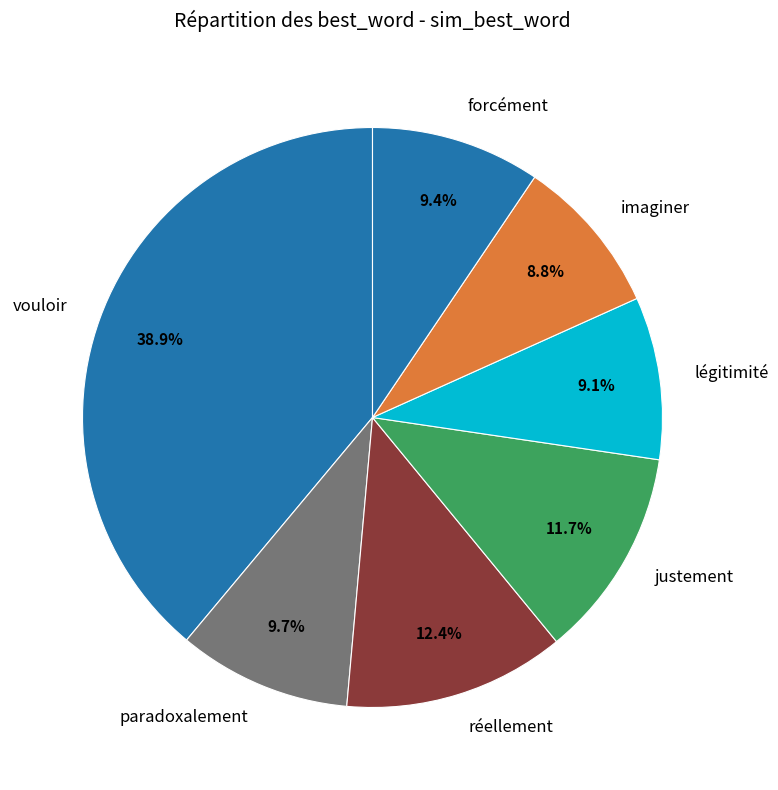

Which has a higher value, justement or forcément?

justement